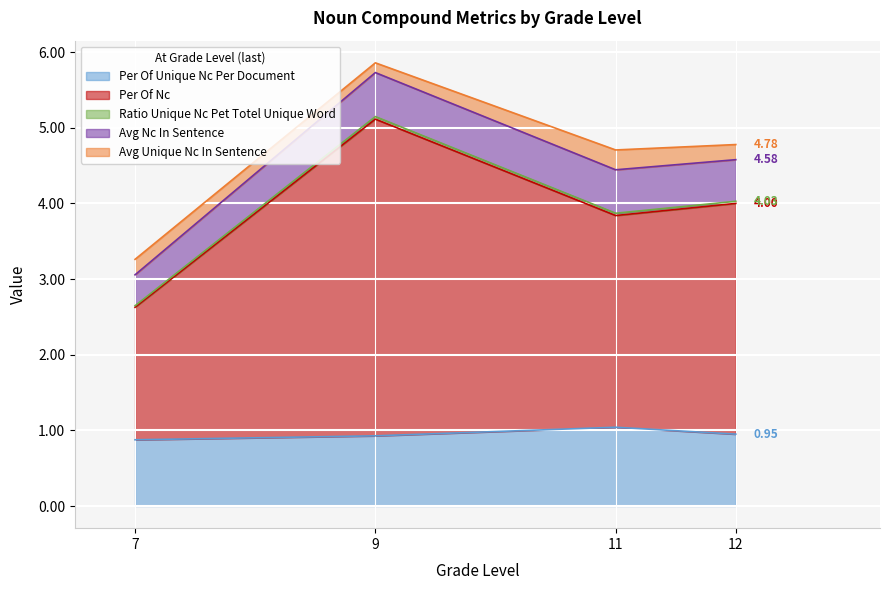

Is it true that ratio_unique_Nc_pet_totel_unique_word equals 0.0 at 11?

False